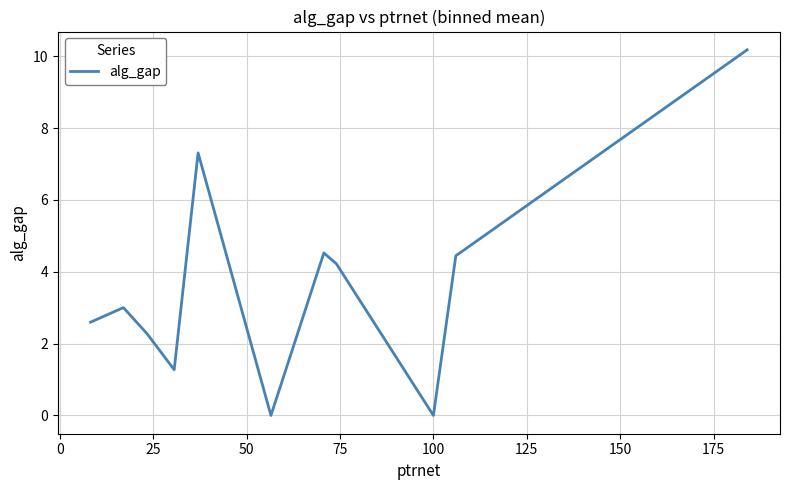

What is the greatest value displayed?

10.2